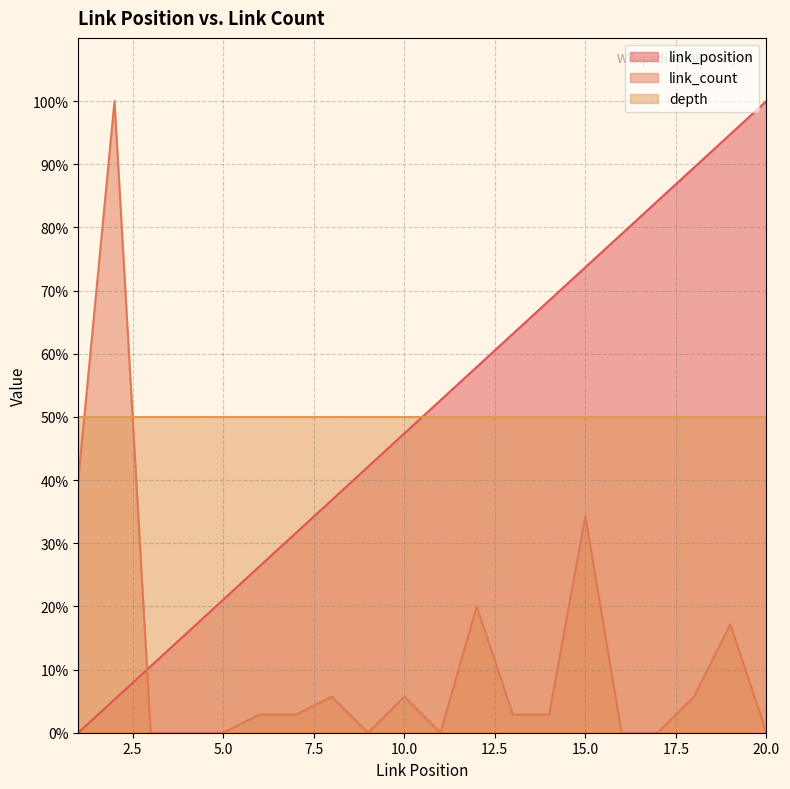

The link_position series shows 100.6 at 13. True or false?

False